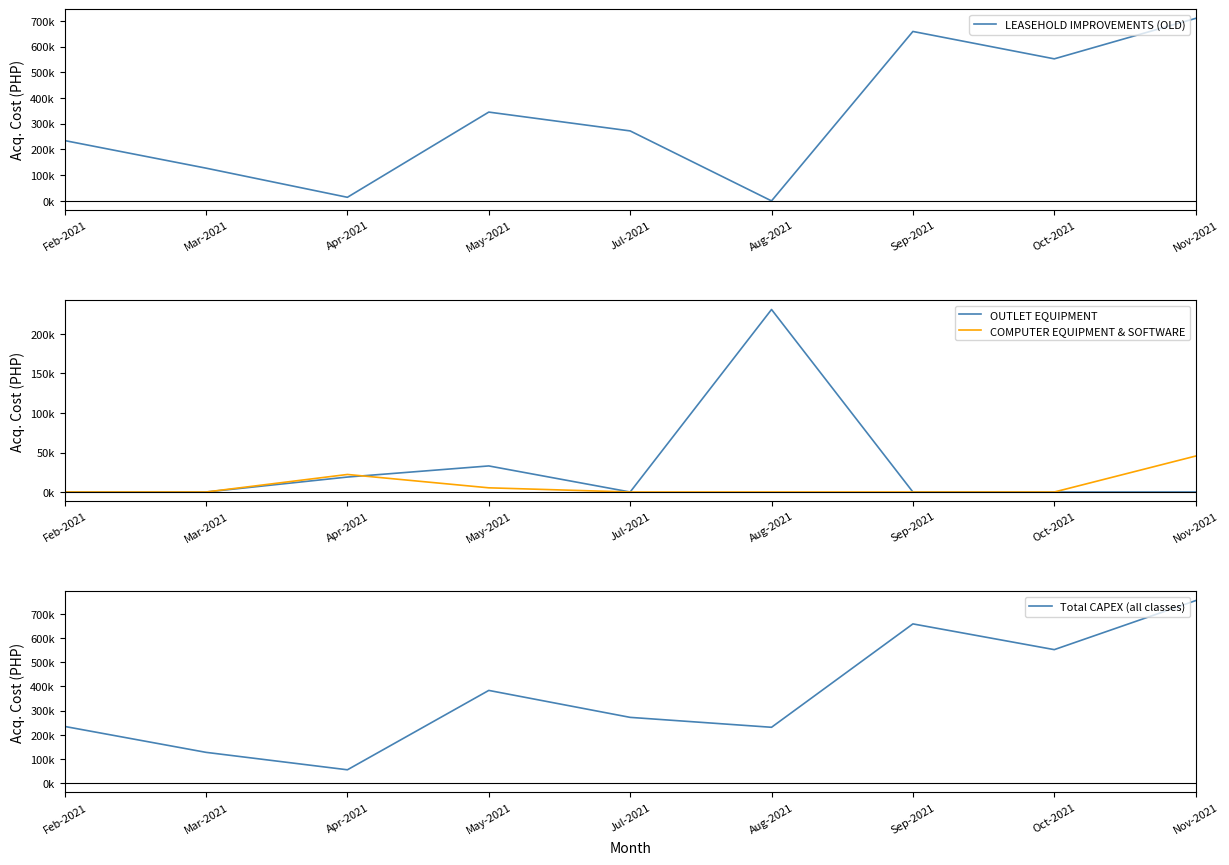

What are all the series names shown in the legend?

LEASEHOLD IMPROVEMENTS (OLD), OUTLET EQUIPMENT, COMPUTER EQUIPMENT & SOFTWARE, Total CAPEX (all classes)